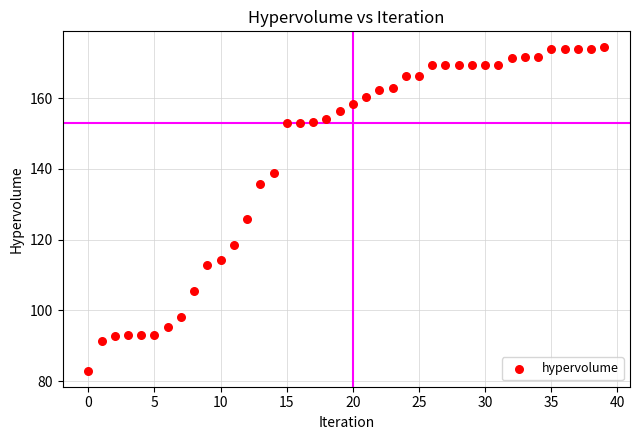

What is the range of Y values (max minus min)?

91.3